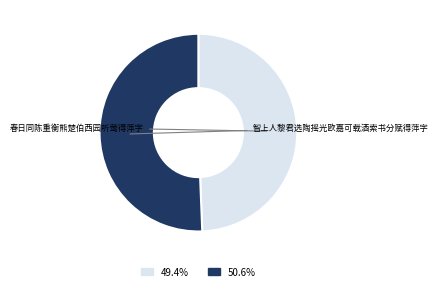

Is there a majority slice in this chart?

Yes